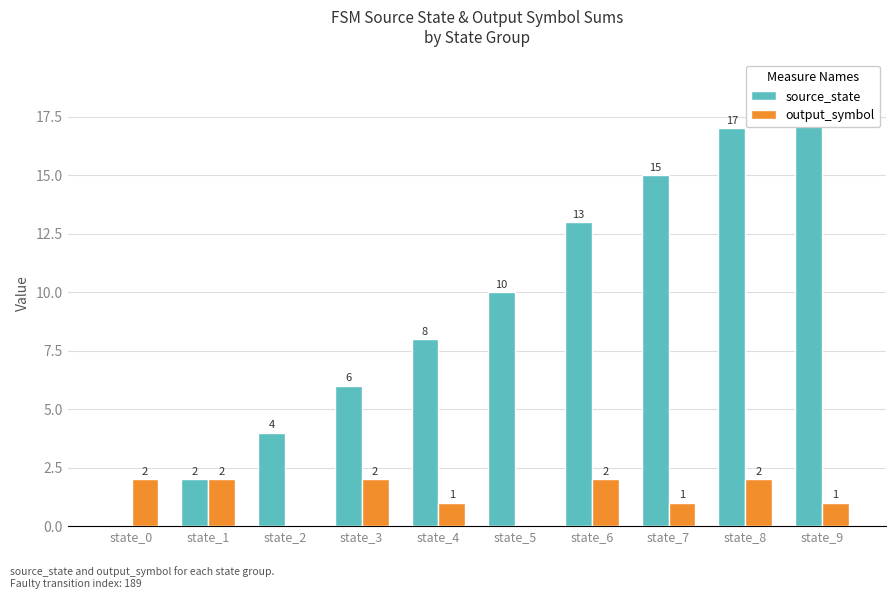

Is it true that source_state equals 6 at state_3?

True